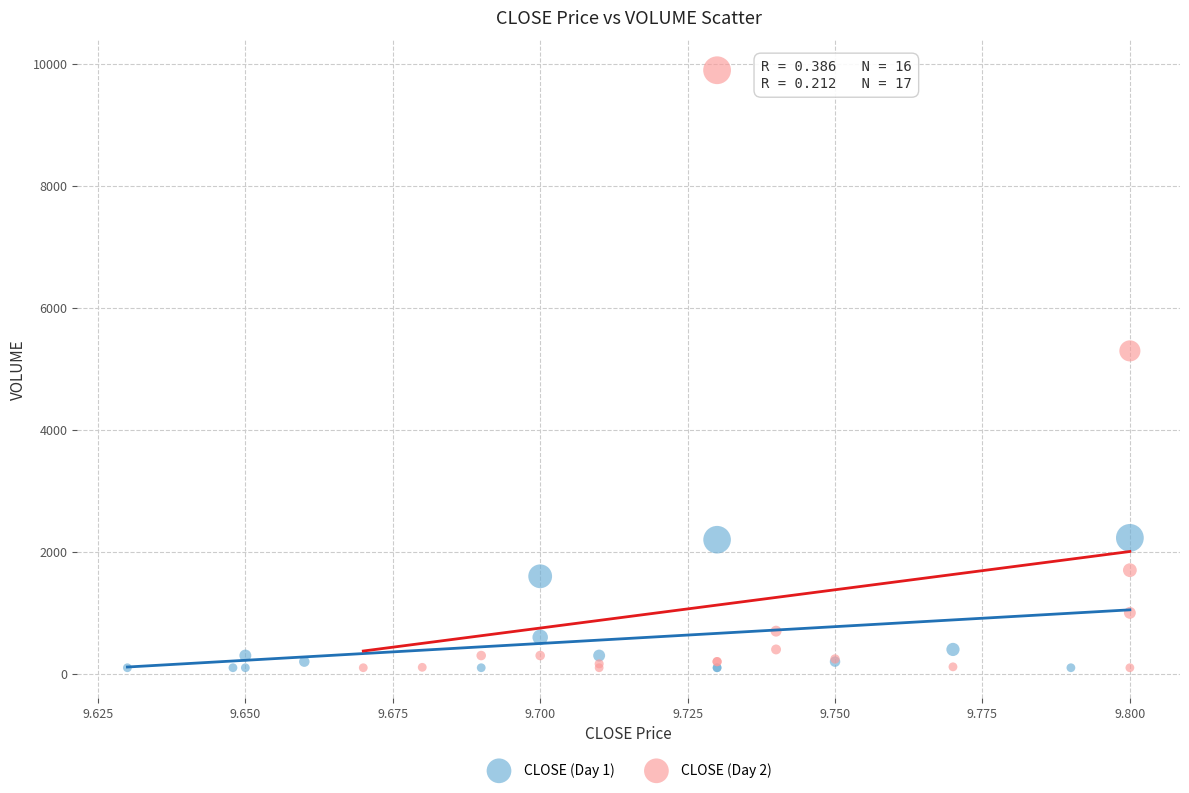

Which series has the largest Y range (max minus min)?

CLOSE (Day 2)